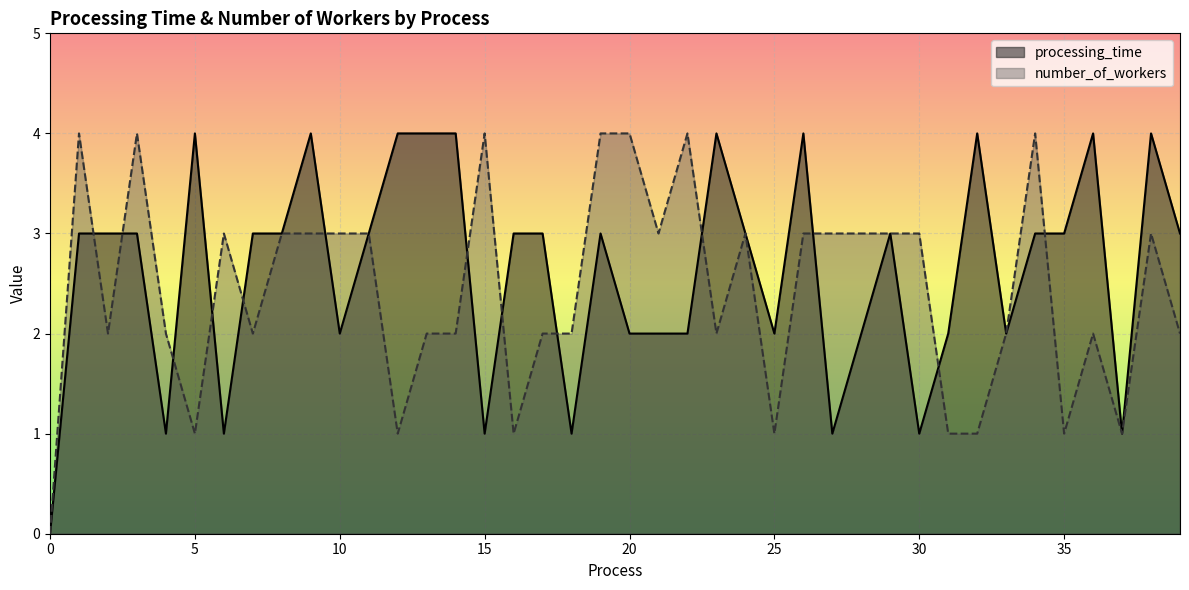

How many intersections are there between processing_time and number_of_workers?

13